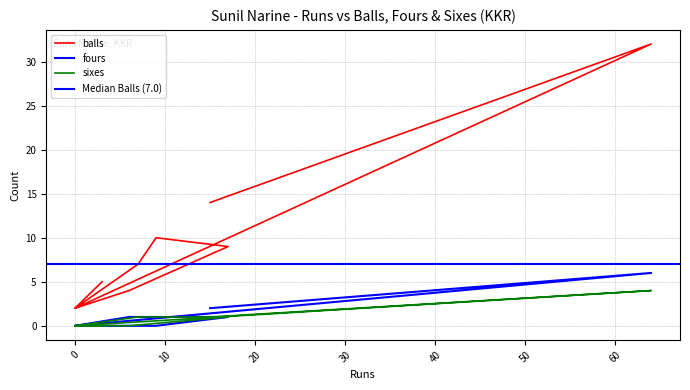

How many sixes values are between 0 and 1?

8